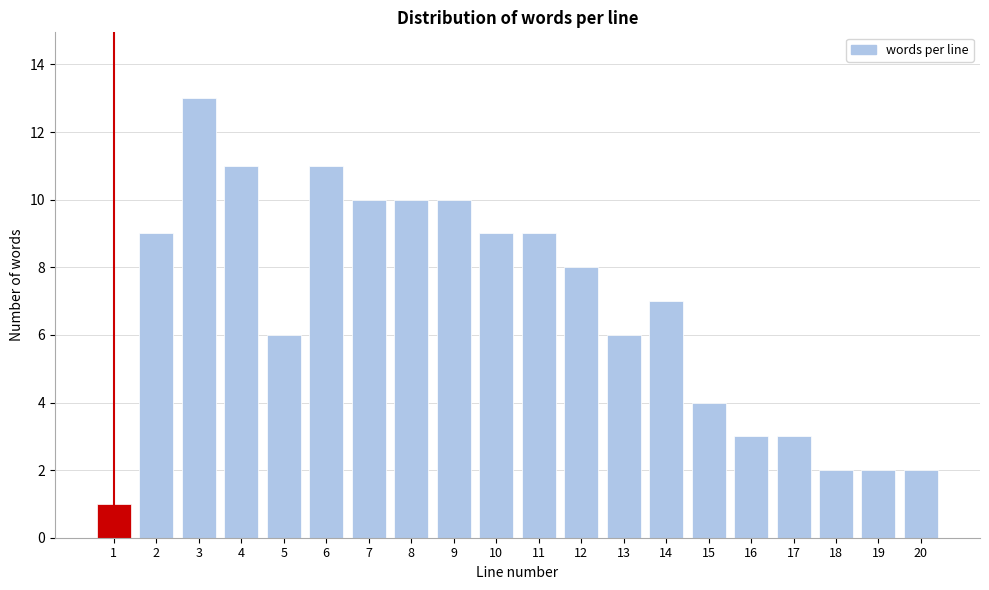

Reading right to left, extract all data points from this chart.

20=2	19=2	18=2	17=3	16=3	15=4	14=7	13=6	12=8	11=9	10=9	9=10	8=10	7=10	6=11	5=6	4=11	3=13	2=9	1=1